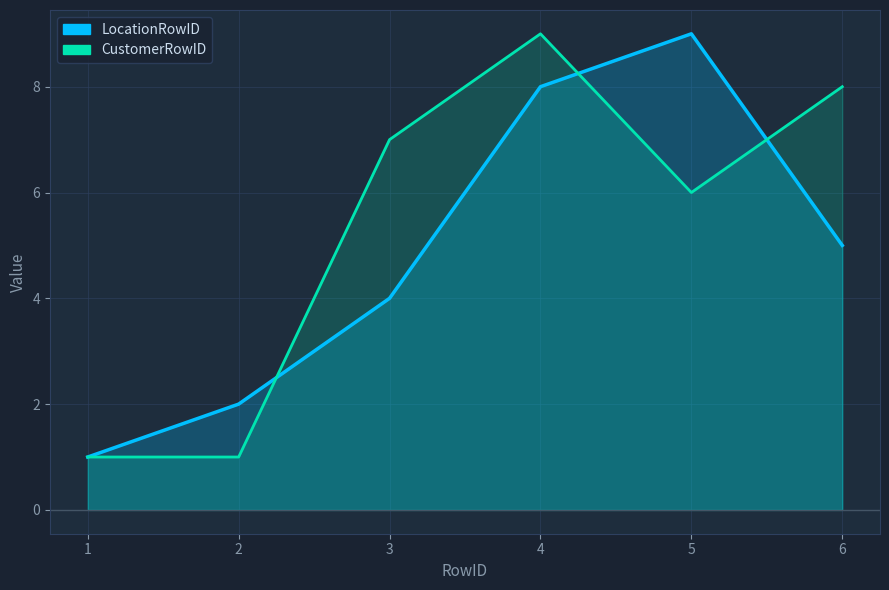

How many times do CustomerRowID and LocationRowID cross each other?

3